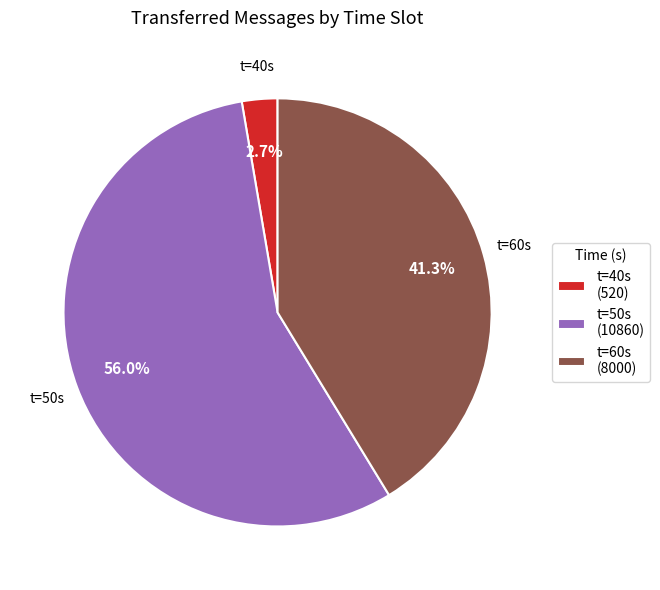

What is the total percentage of t=50s (10860) and t=40s (520)?

58.7%